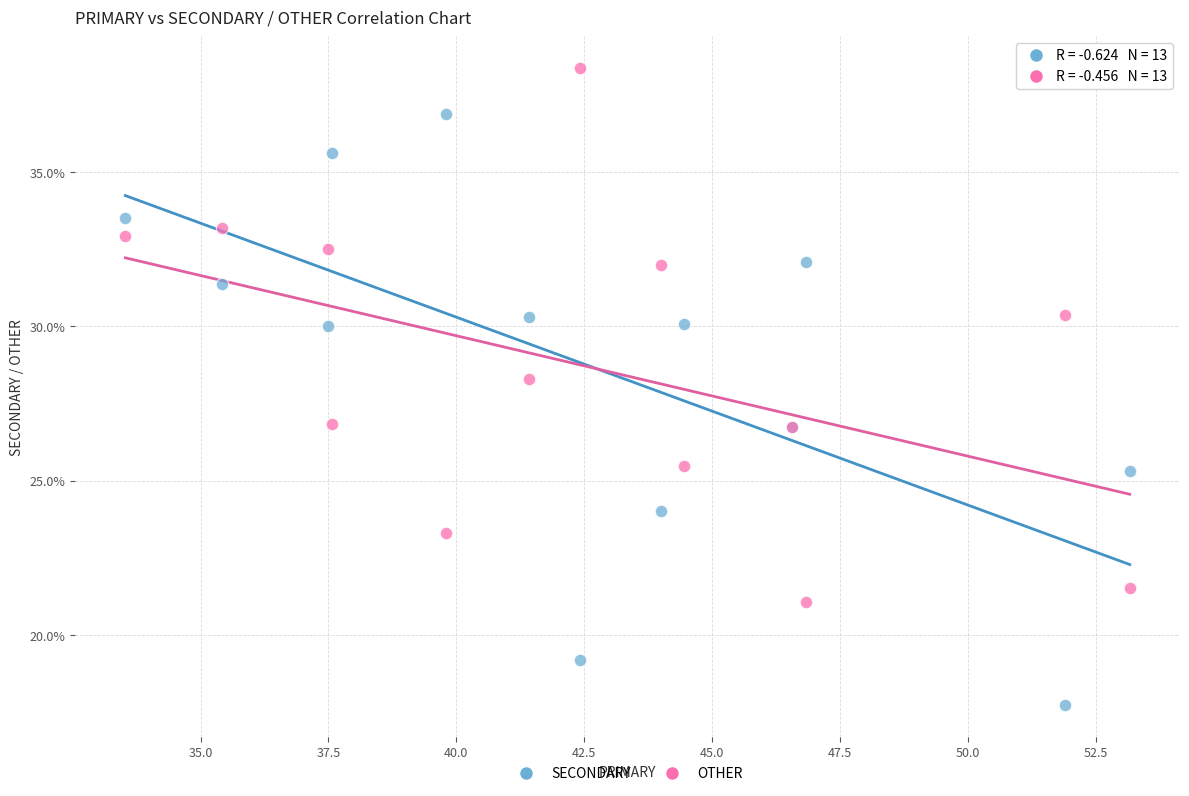

Which series contains the lowest Y value?

SECONDARY